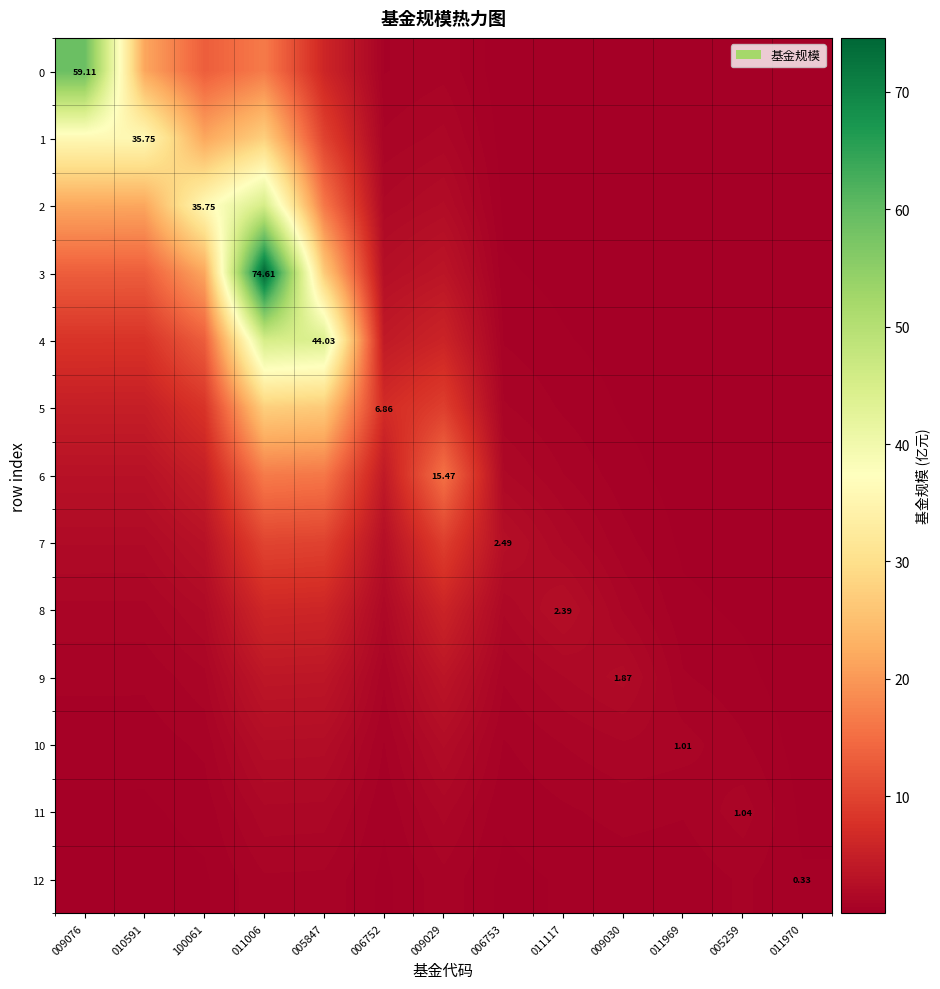

What is the greatest value displayed?

74.6